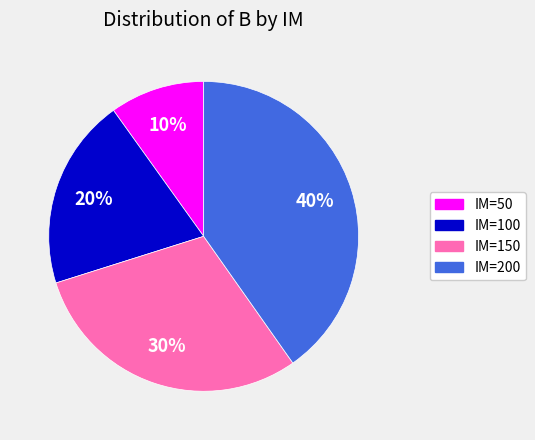

What is the ratio of the value at IM=100 to the value at IM=50?

2.0